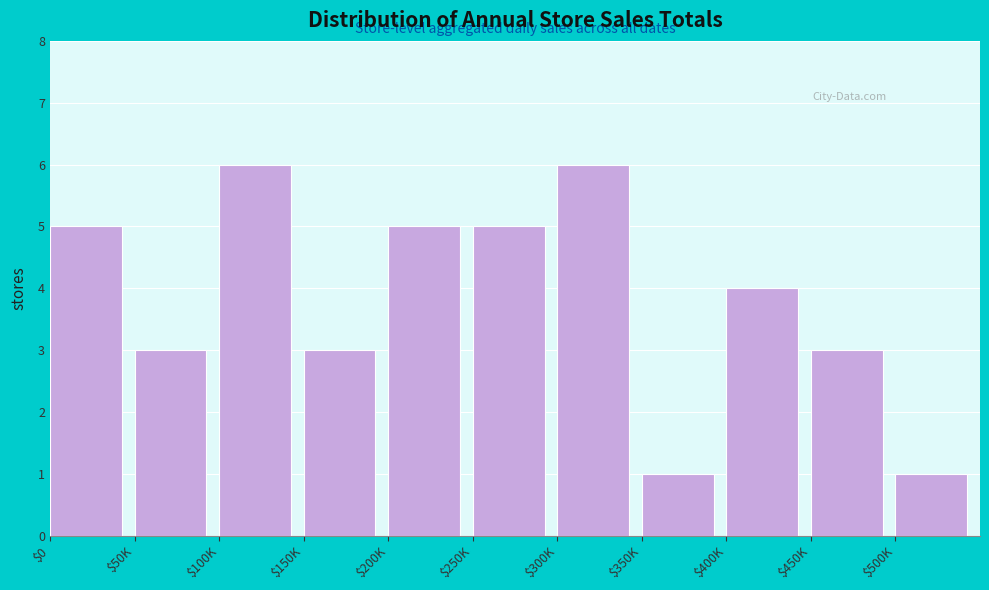

Reading left to right, list all the values displayed in this chart.

5	3	6	3	5	5	6	1	4	3	1